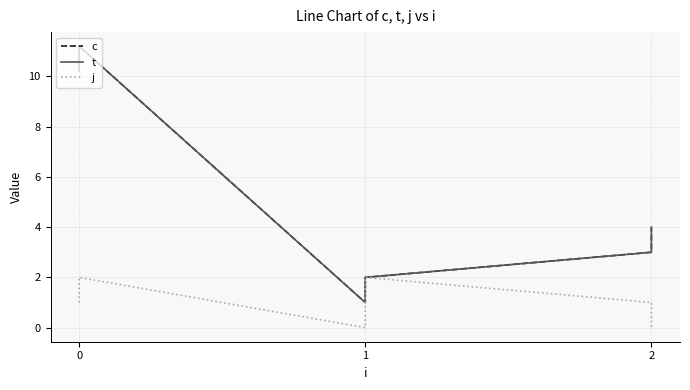

Reading left to right, what are all the values shown in this chart?

c: 10.2	11.2	1.0	2.0	3.0	4.0
t: 10.2	11.2	1.0	2.0	3.0	4.0
j: 1.0	2.0	0.0	2.0	1.0	0.0